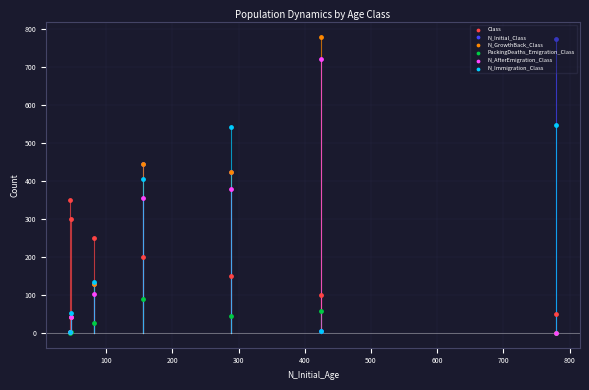

Which series has the largest total across all categories?

N_Initial_Class